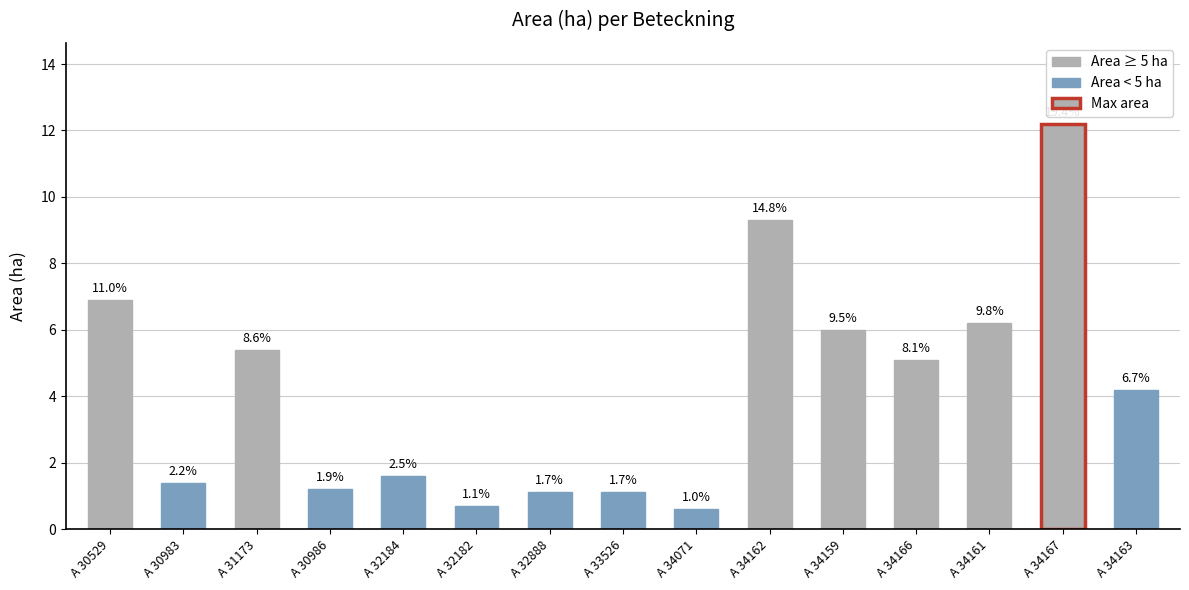

Between A 34166 and A 34162, which is larger?

A 34162